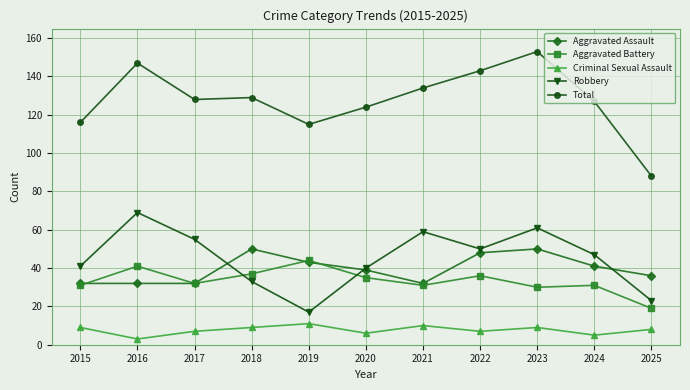

Is it true that Robbery equals 17 at 2019?

True